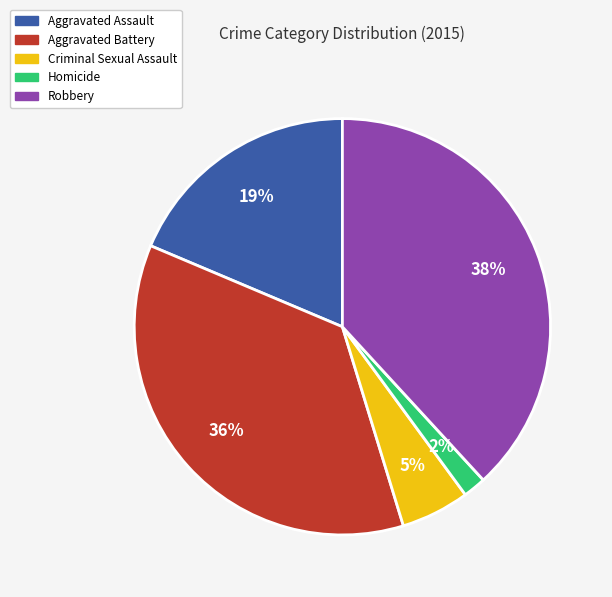

Is the sum of Robbery and Aggravated Assault greater than half?

Yes